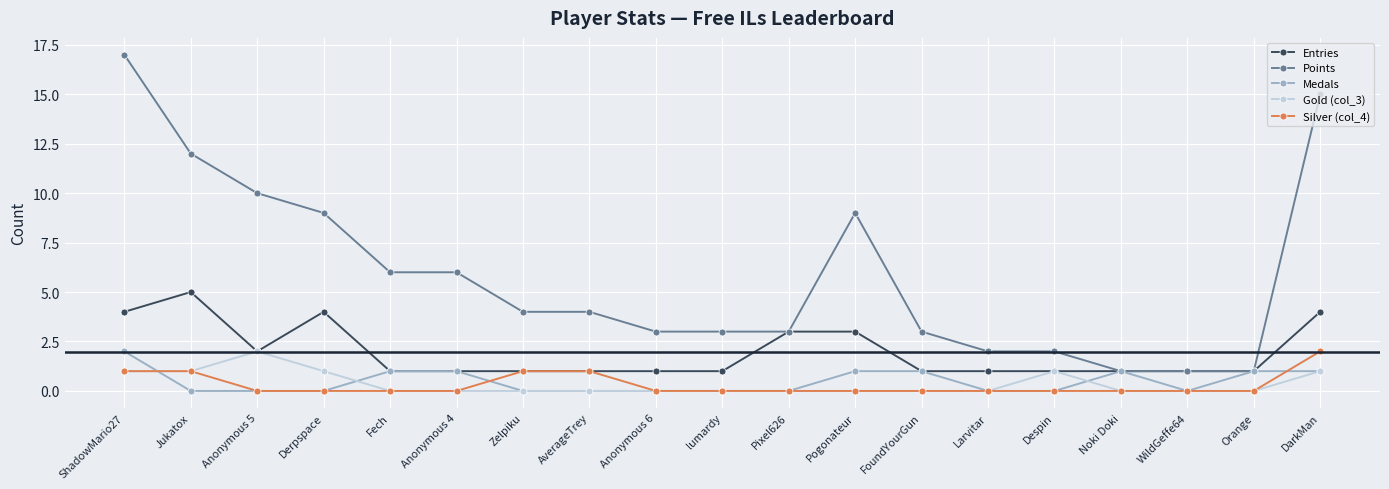

What is the difference between the second highest and minimum values in the Silver (col_4) series?

1